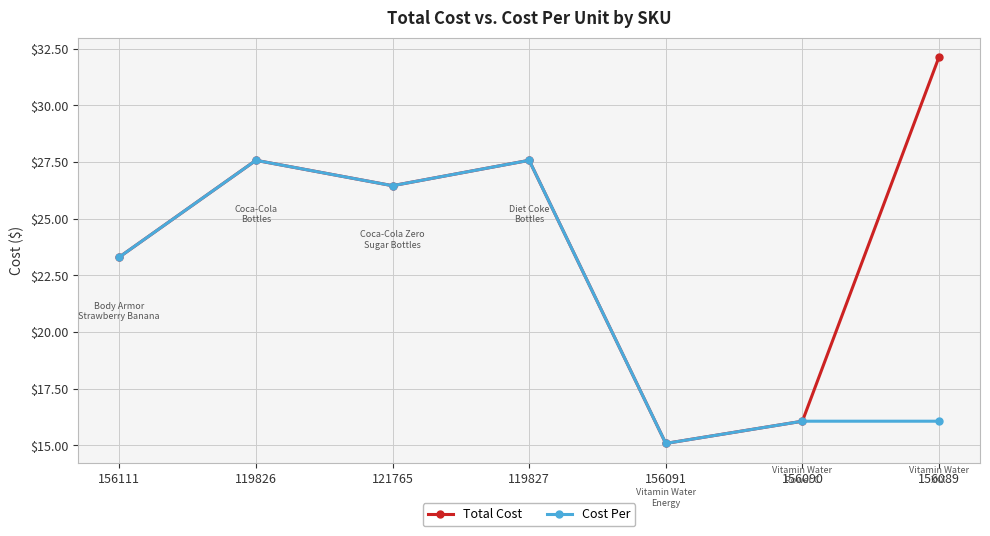

Reading left to right, extract all data points from this chart.

Total Cost: 156111=23.3	119826=27.6	121765=26.5	119827=27.6	156091=15.1	156090=16.1	156089=32.1
Cost Per: 156111=23.3	119826=27.6	121765=26.5	119827=27.6	156091=15.1	156090=16.1	156089=16.1